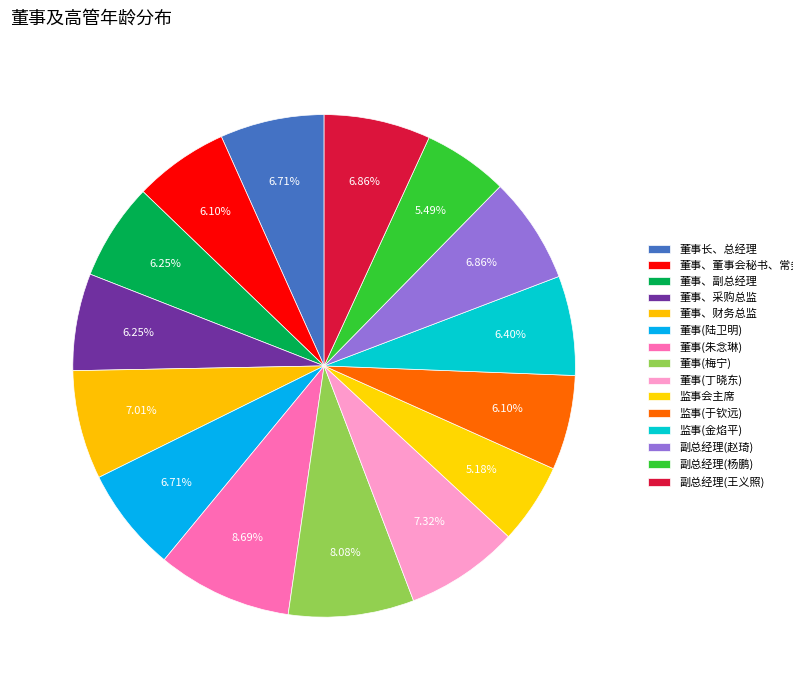

To the nearest percent, what percentage of the pie is 董事(陆卫明)?

7%